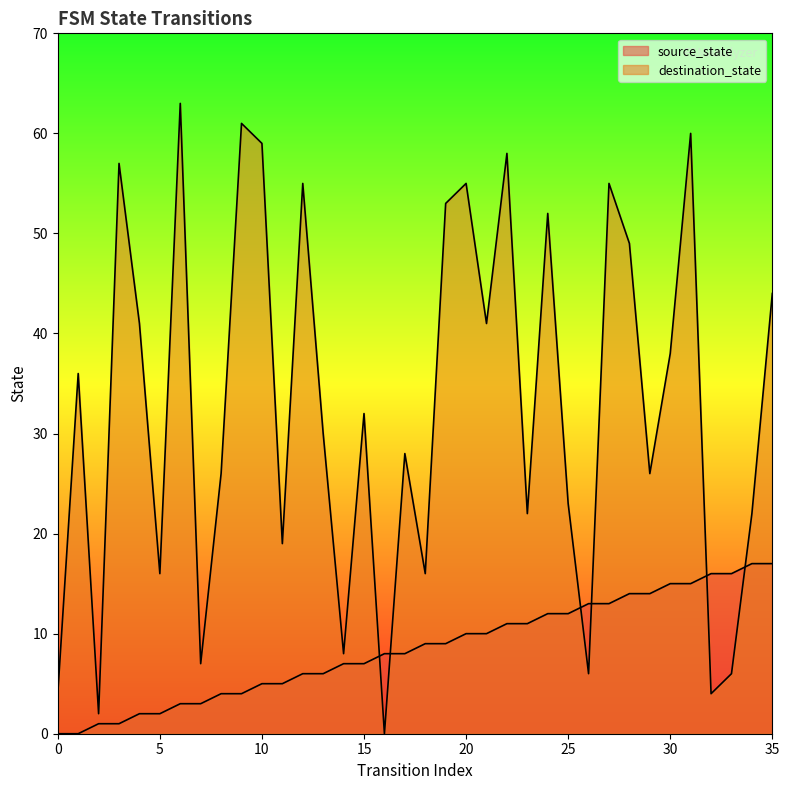

What is the maximum value for source_state?

17